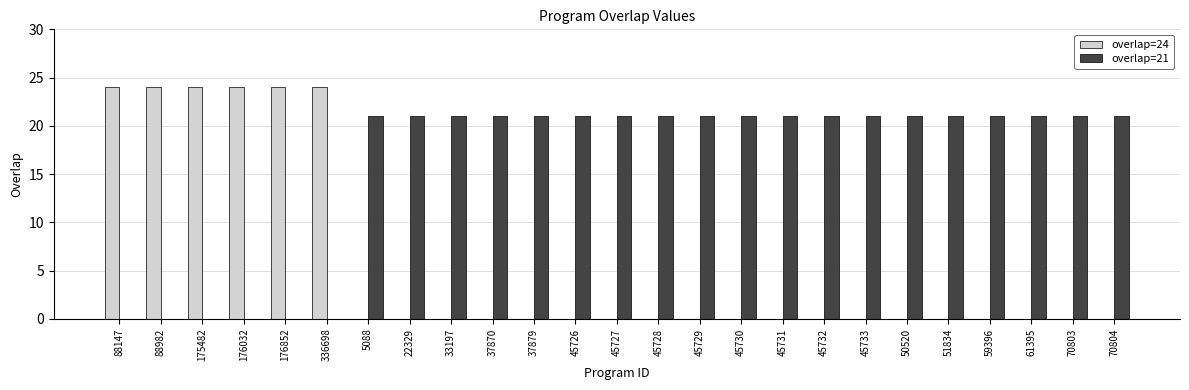

Reading left to right, list all the values displayed in this chart.

overlap=24: 24	24	24	24	24	24	0	0	0	0	0	0	0	0	0	0	0	0	0	0	0	0	0	0	0
overlap=21: 0	0	0	0	0	0	21	21	21	21	21	21	21	21	21	21	21	21	21	21	21	21	21	21	21